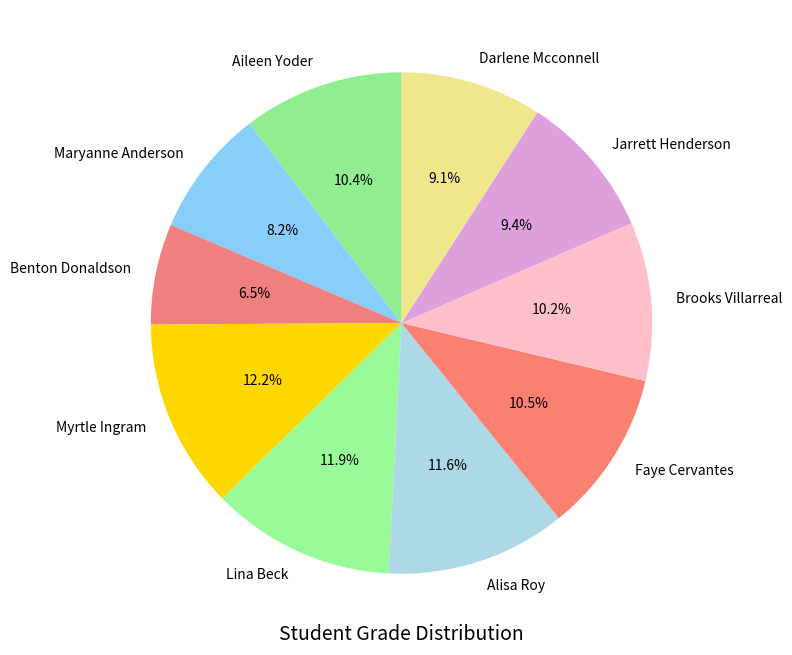

Is there any slice that represents more than half of the pie?

No